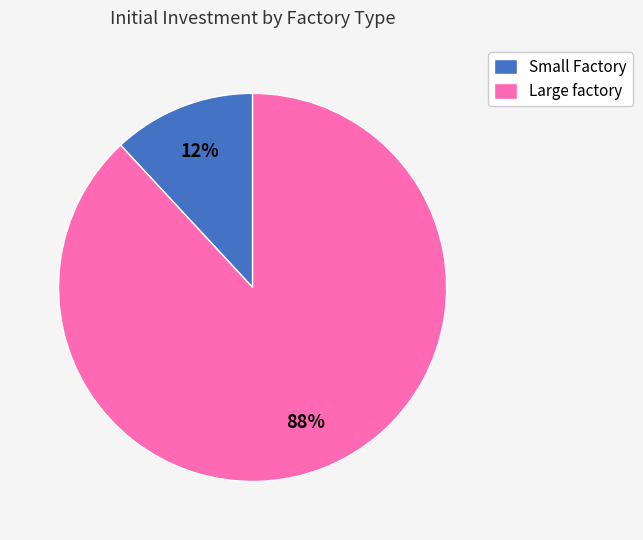

What percentage is the Small Factory slice, to the nearest percent?

12%